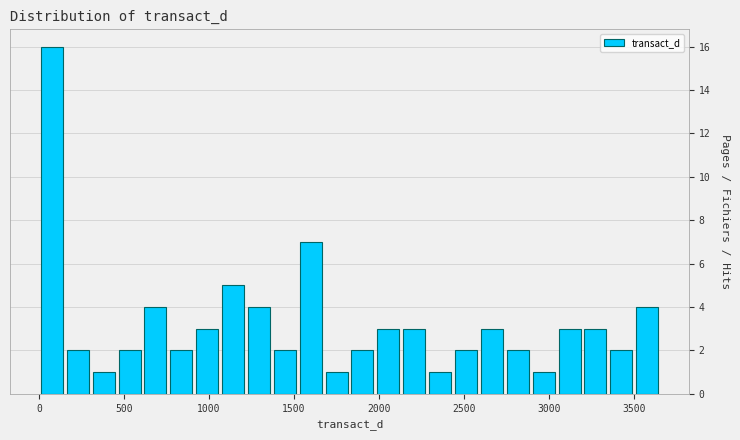

Read against the x-axis, roughly where is the centre of the tallest bar?

100